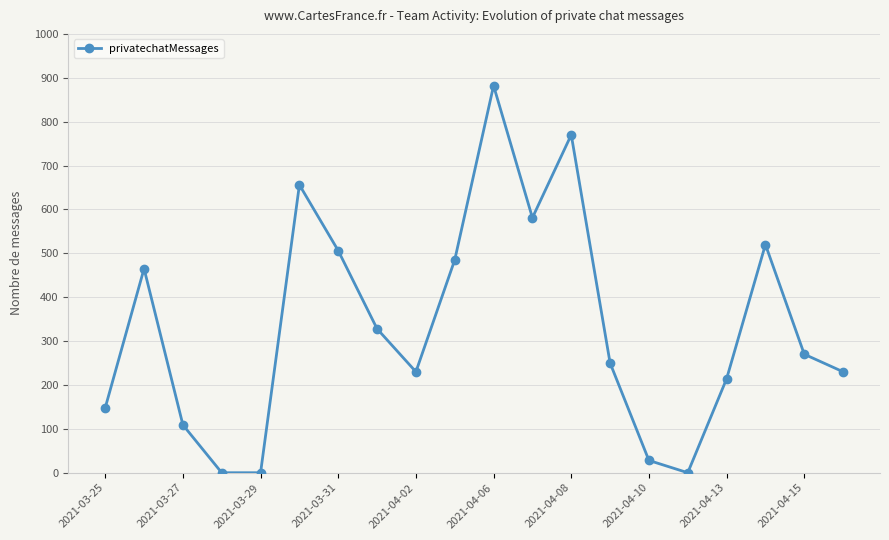

What is the difference between the maximum and minimum values?

882